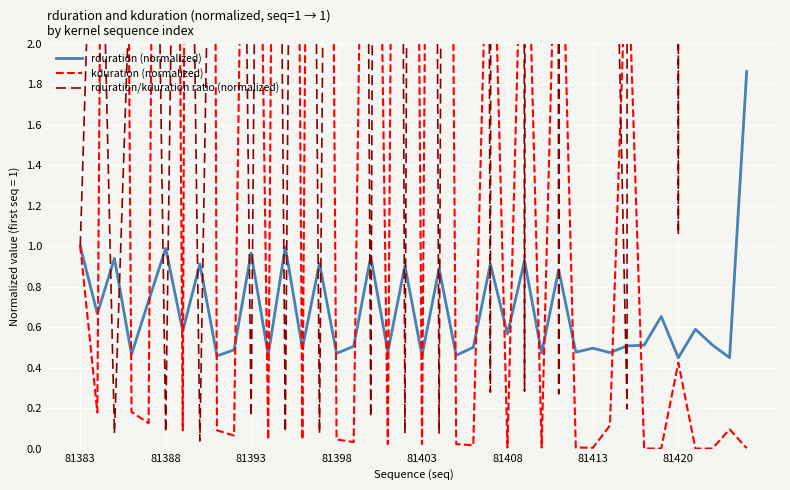

How many series are shown in this chart?

3